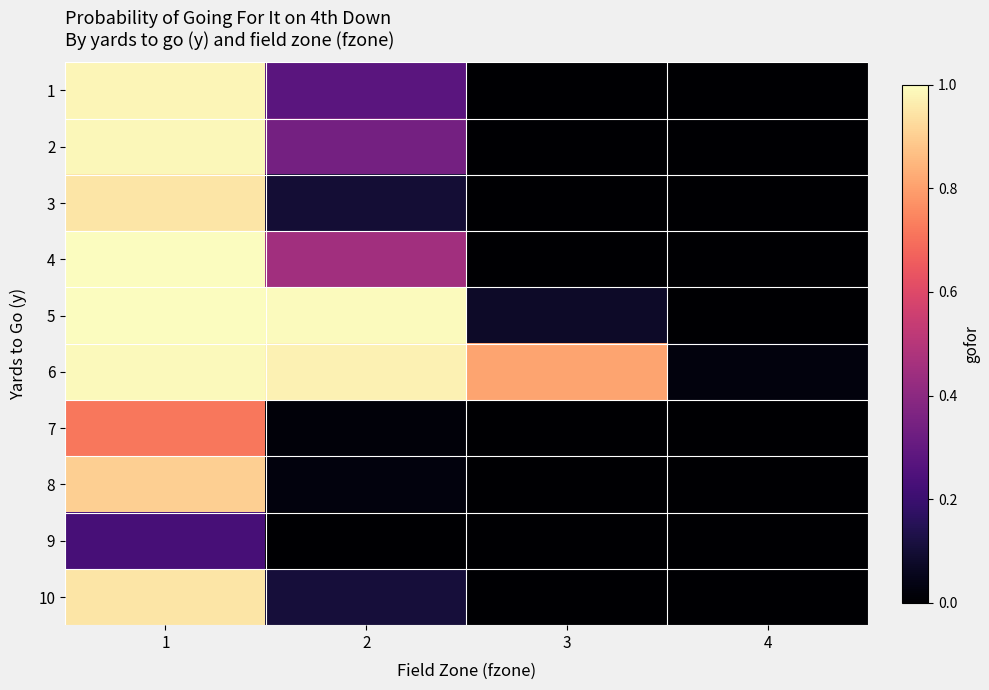

Which series has the largest range (max minus min)?

5